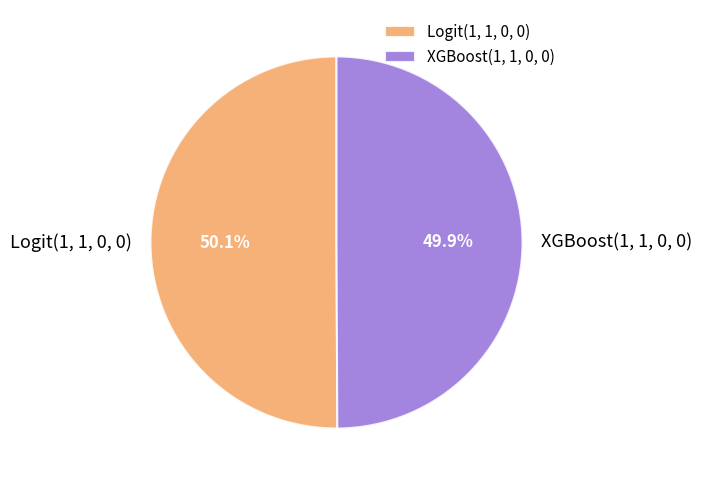

Rank the categories by value from lowest to highest.

XGBoost(1, 1, 0, 0), Logit(1, 1, 0, 0)